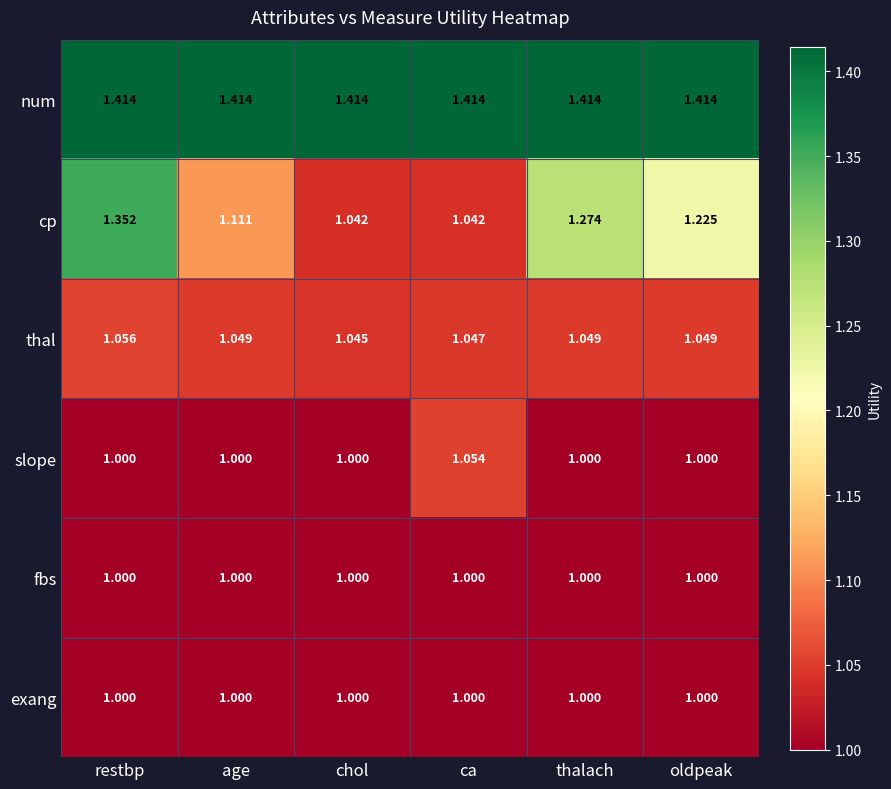

Which series has the largest range (max minus min)?

cp